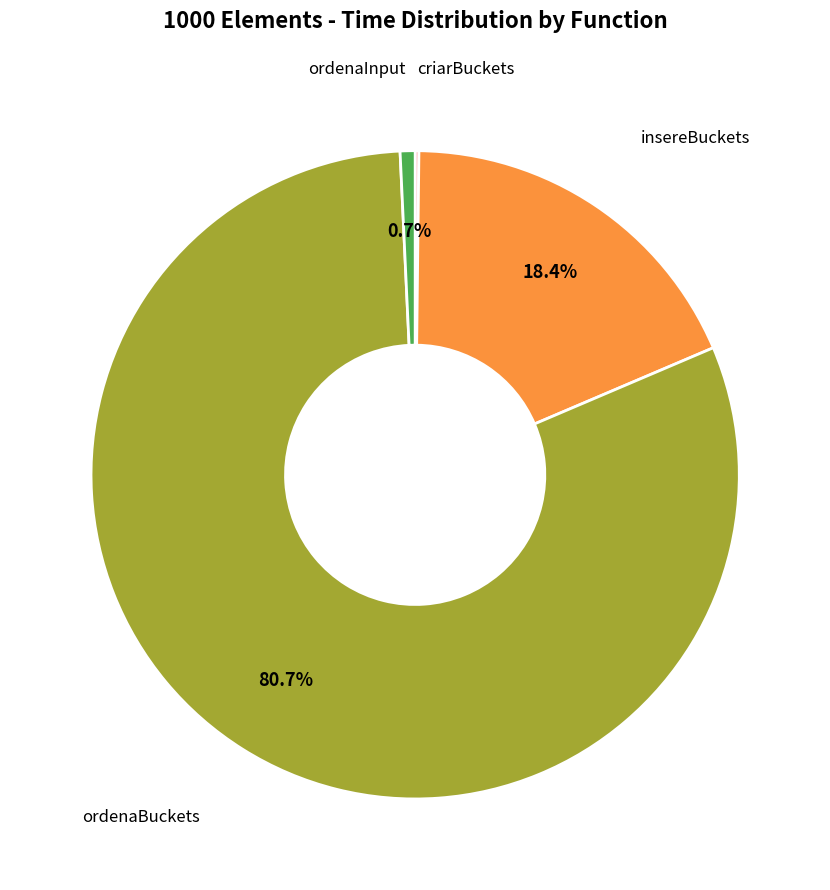

Is there any slice that represents more than half of the pie?

Yes